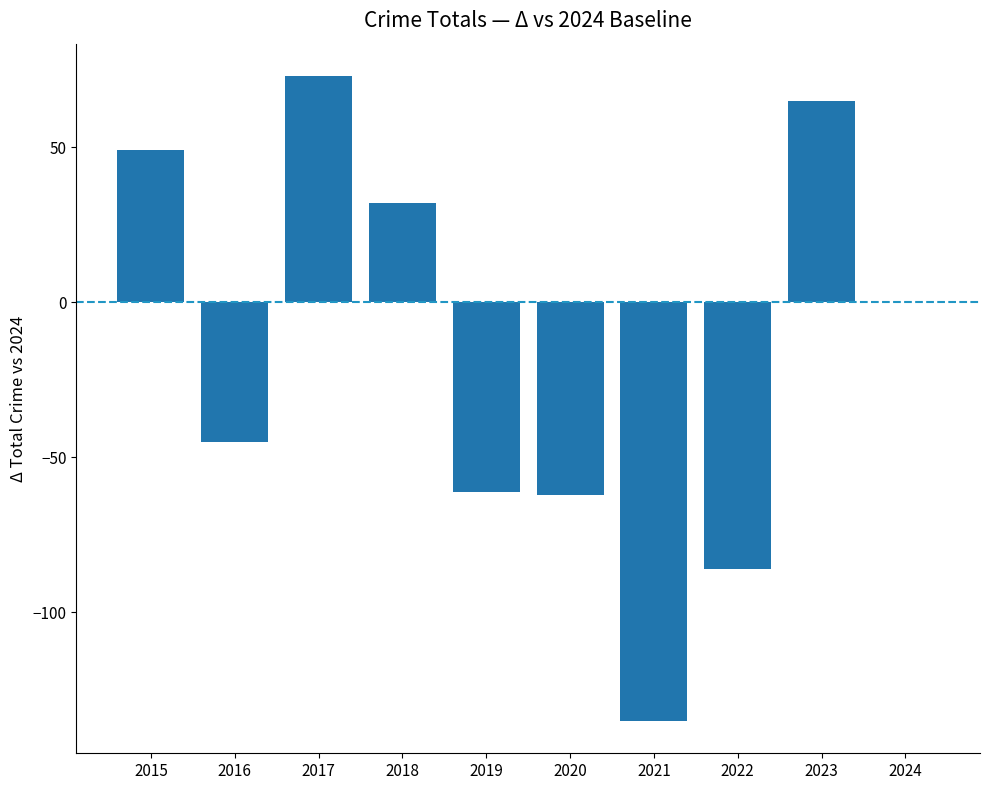

Does the chart contain stacked bars?

No